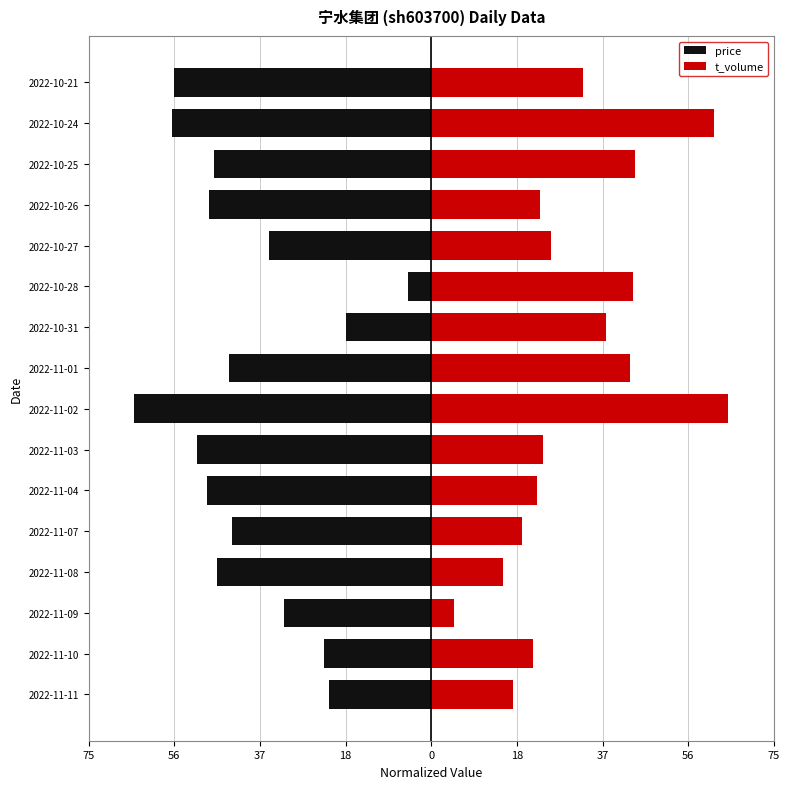

Is it true that price equals -48.6 at 2022-10-26?

True